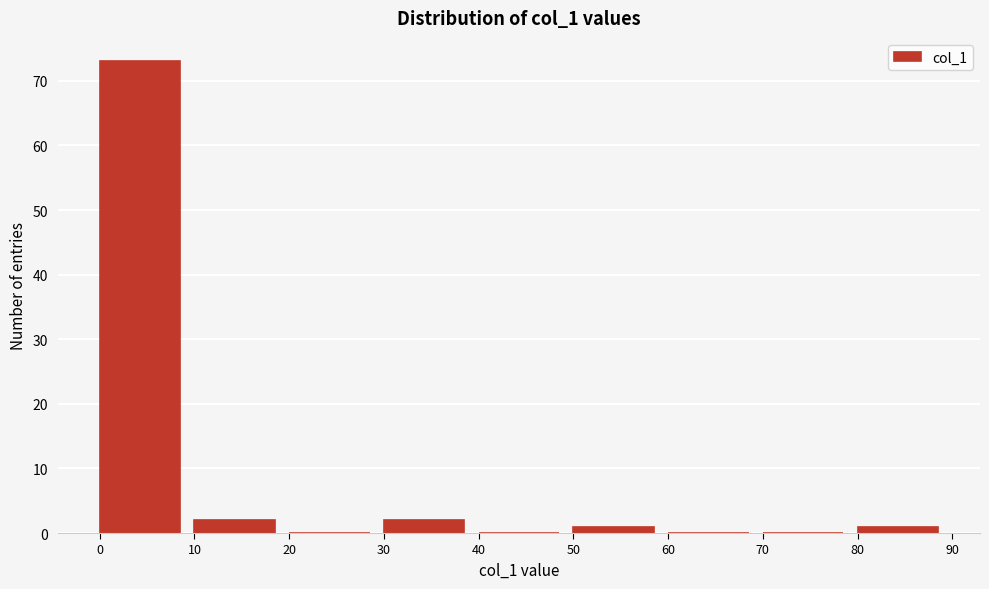

Which range on the x-axis has the tallest bar?

0 to 10